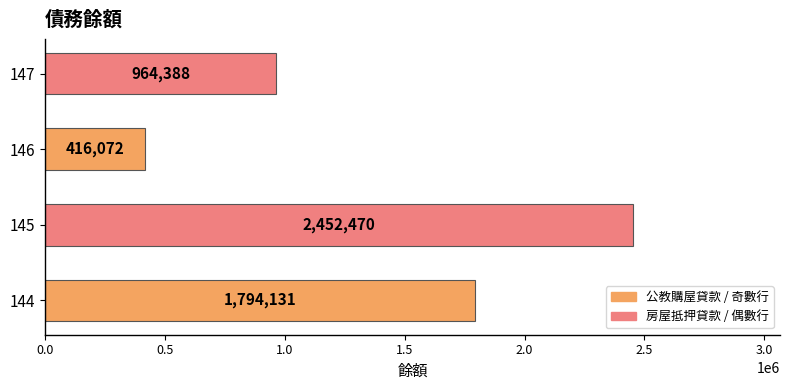

What is the difference between the maximum and minimum values?

2036398